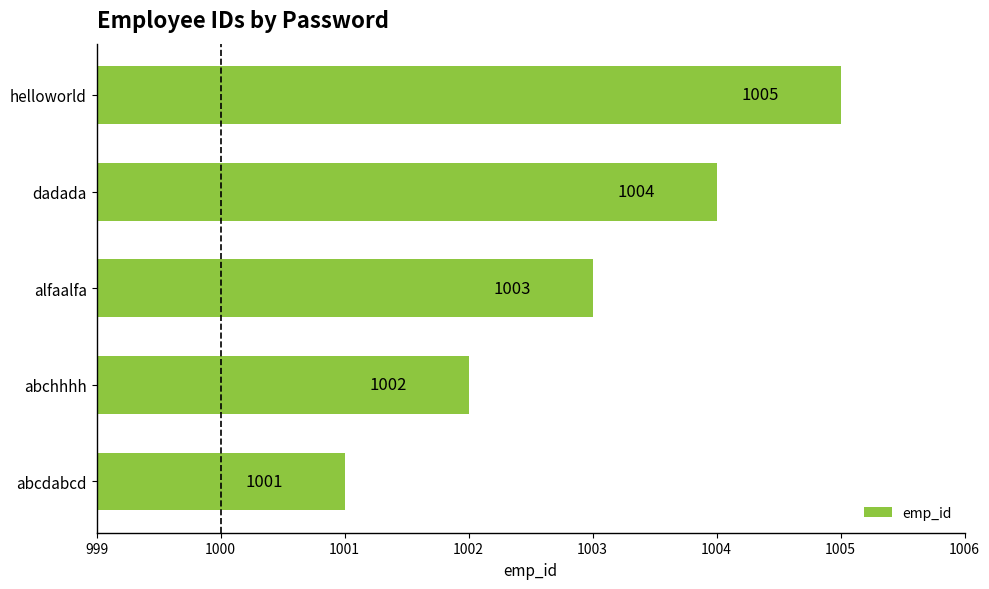

What is the greatest value displayed?

1005